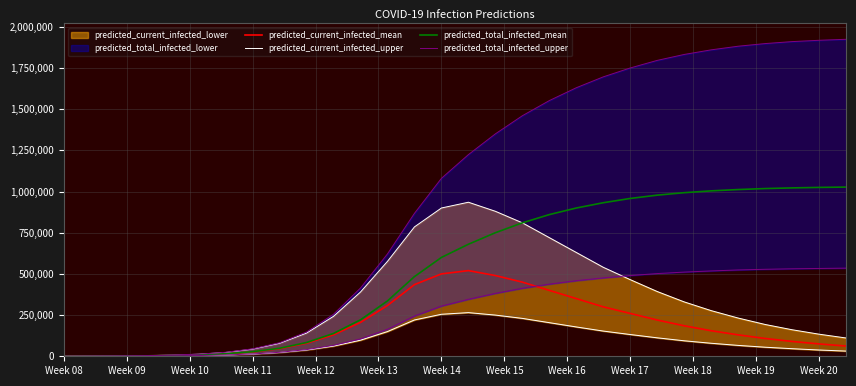

What is the value of the predicted_total_infected_mean point at the 6th from the left?

8470